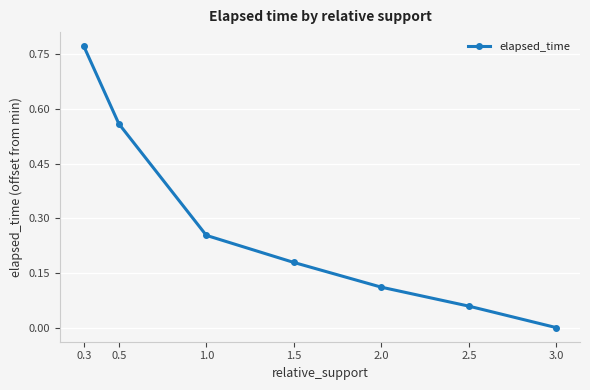

Rank the categories by value from highest to lowest.

0.3, 0.5, 1.0, 1.5, 2.0, 2.5, 3.0